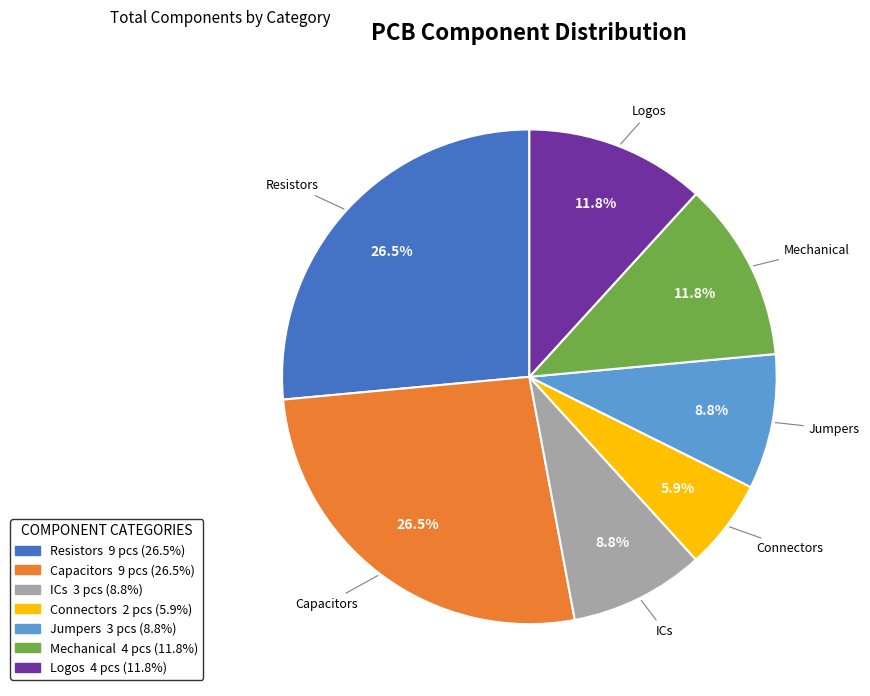

Is there a majority slice in this chart?

No